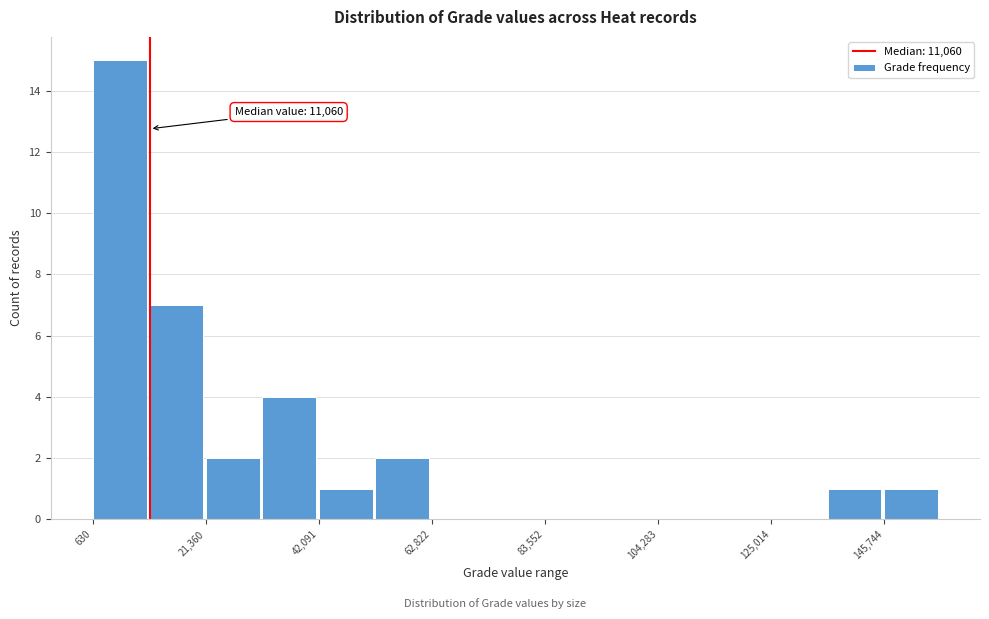

Around what value on the x-axis is the tallest bar? Give the approximate position of its centre, as read against the axis.

5000